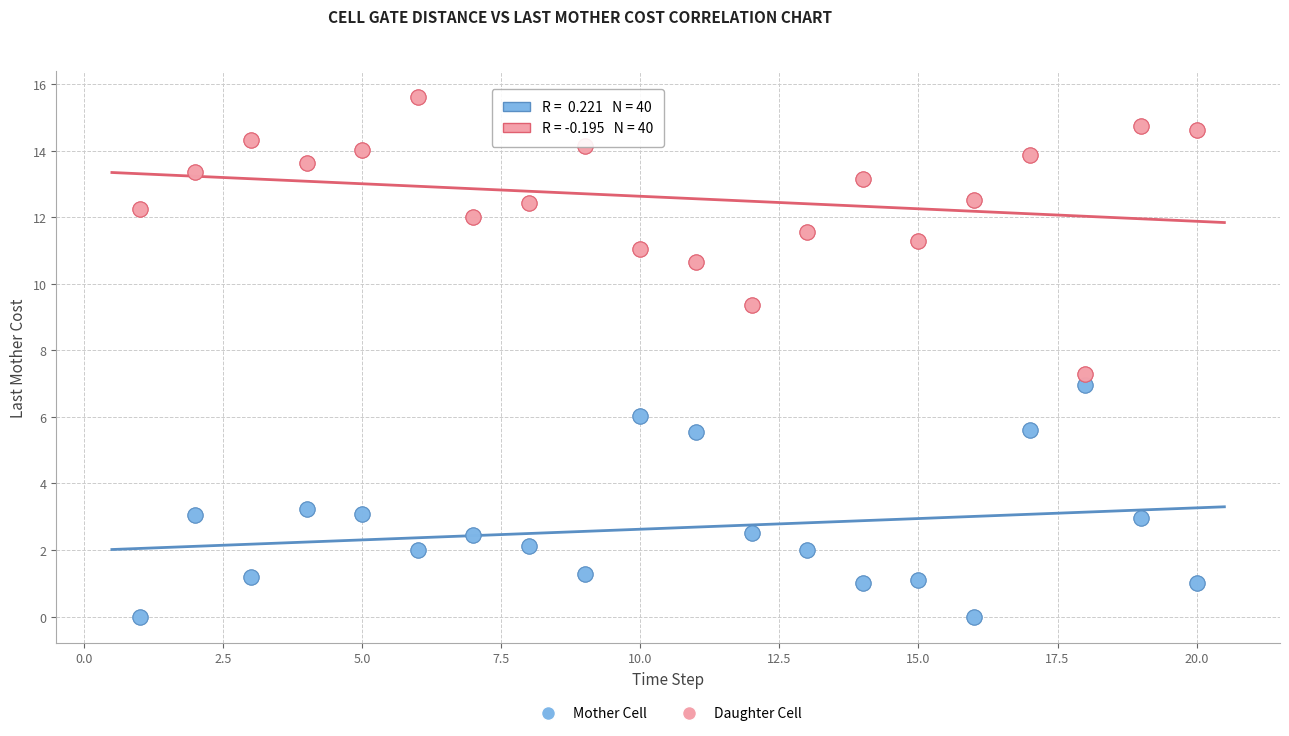

Which series has the widest spread of Y values?

Daughter Cell